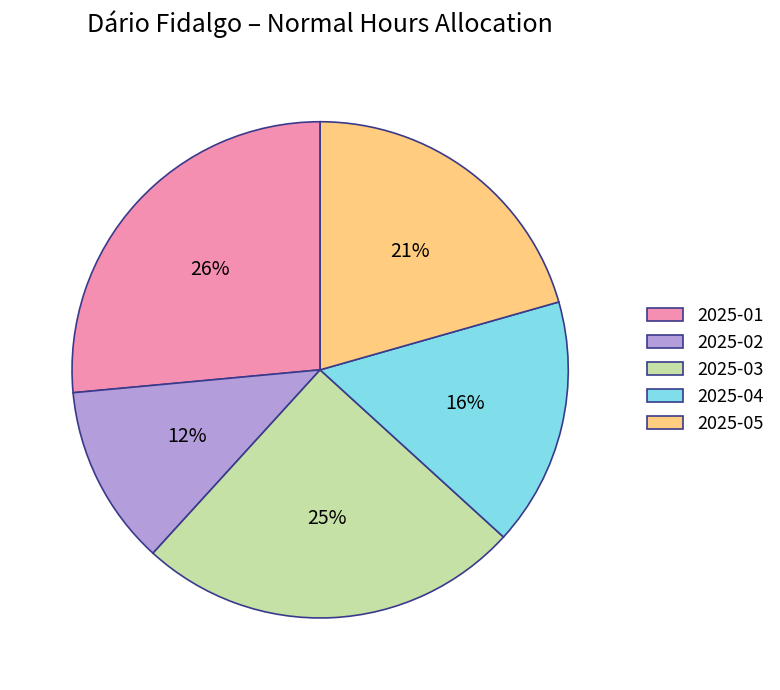

Rank the categories by value from lowest to highest.

2025-02, 2025-04, 2025-05, 2025-03, 2025-01